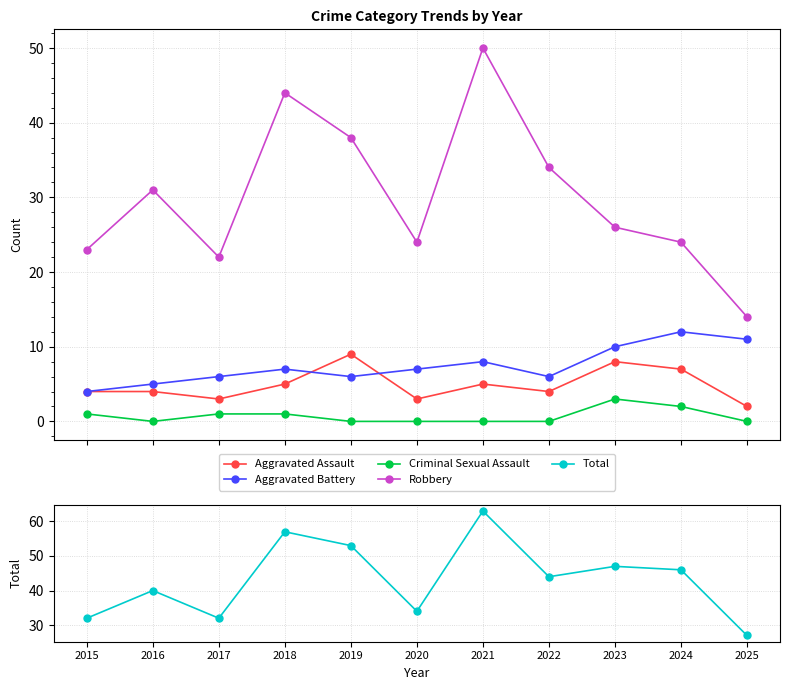

At which category does Criminal Sexual Assault reach its first local valley?

2016